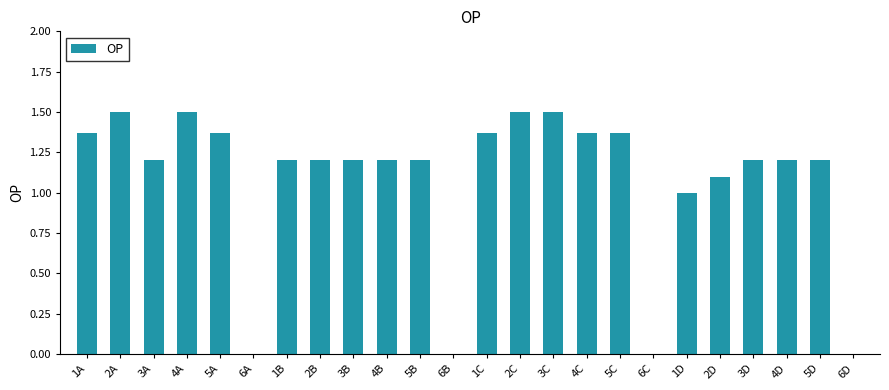

Approximately how many times larger is the value at 1A compared to 4A?

0.9